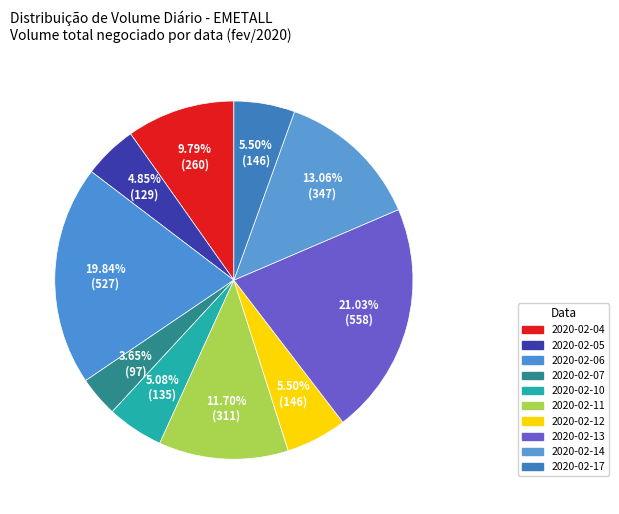

What percentage is the 2020-02-17 slice, to the nearest percent?

6%